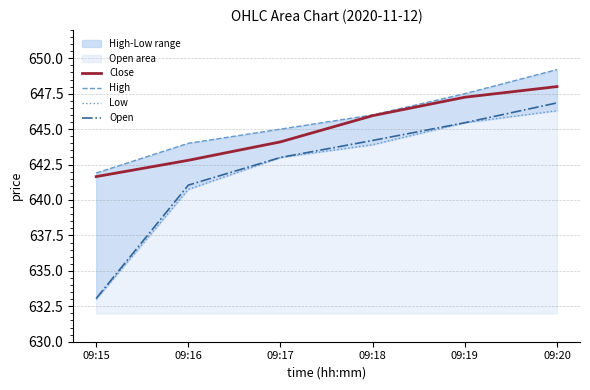

Is the value of Low at 09:17 greater than the value of High at 09:17?

No